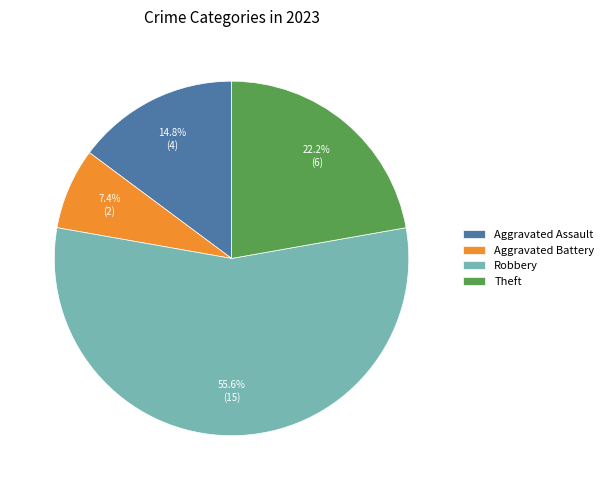

What is the ratio of the value at Theft to the value at Aggravated Battery?

3.0